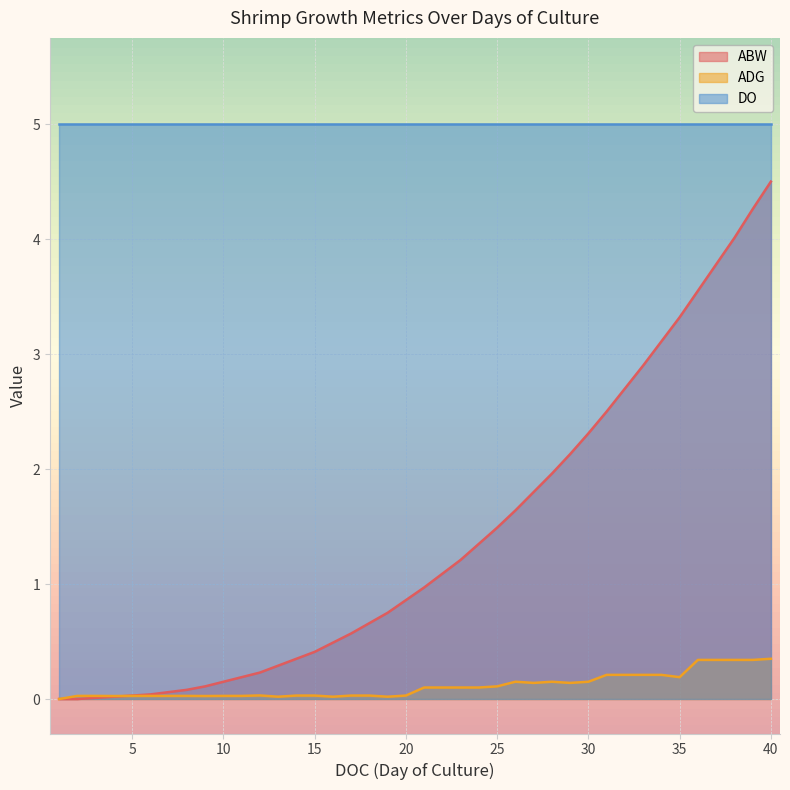

Rank the series at 20 from lowest to highest value.

ADG, ABW, DO